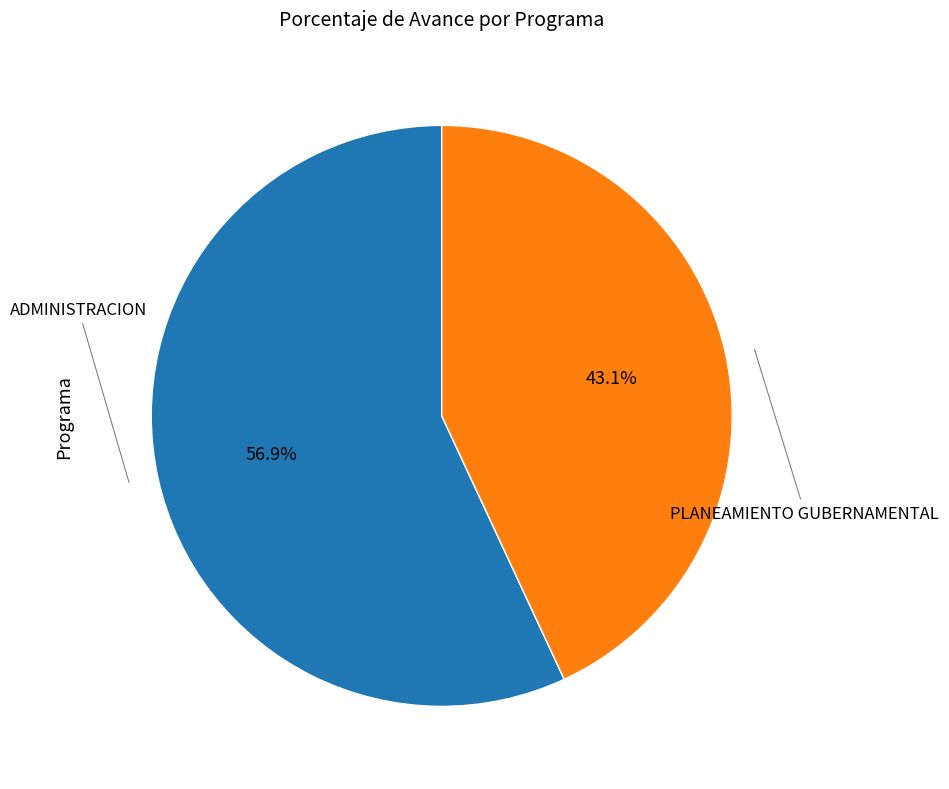

Is there a majority slice in this chart?

Yes